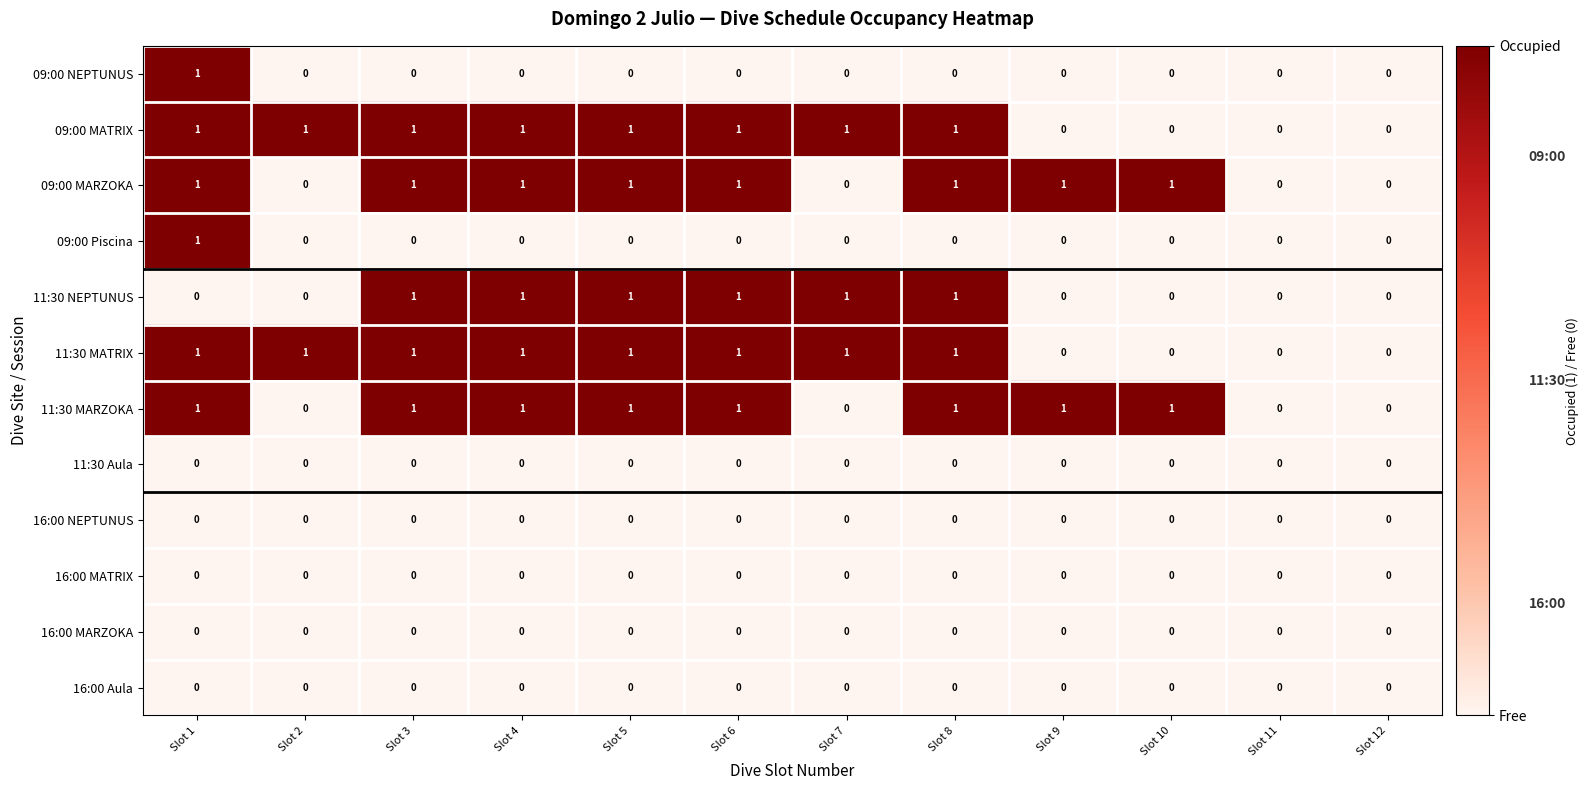

At which category is the sum across all series the highest?

Slot 1